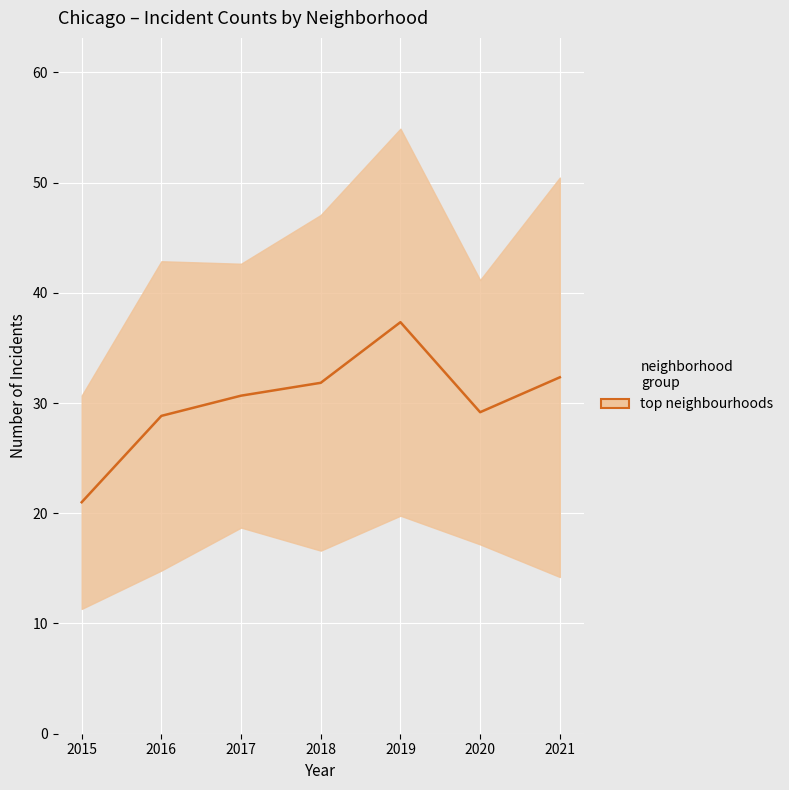

How many interior local valleys (lower than both neighbors) does the data have?

1